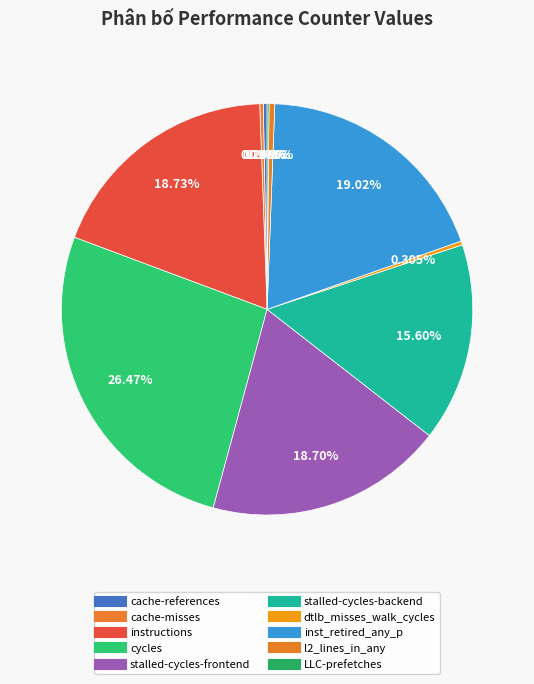

How much of the chart is everything except instructions?

81.3%